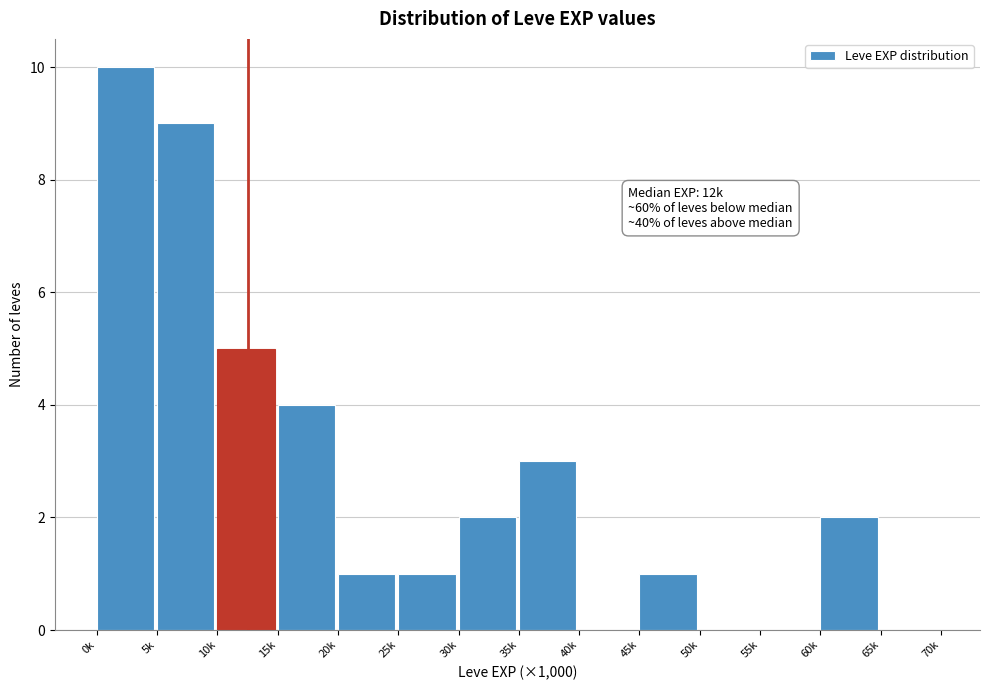

Reading left to right, transcribe all the data shown in this chart.

0k=10	5k=9	10k=5	15k=4	20k=1	25k=1	30k=2	35k=3	40k=0	45k=1	50k=0	55k=0	60k=2	65k=0